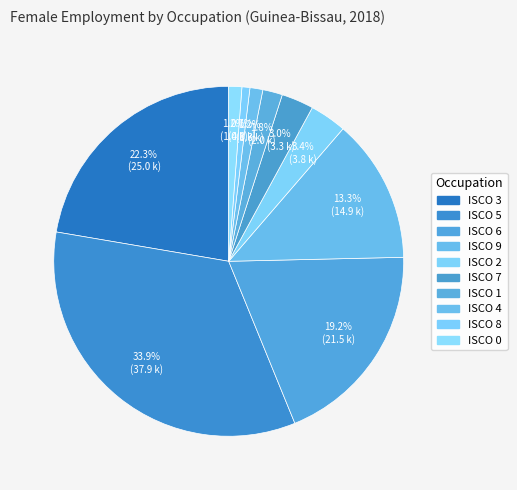

How many slices are in this pie chart?

10